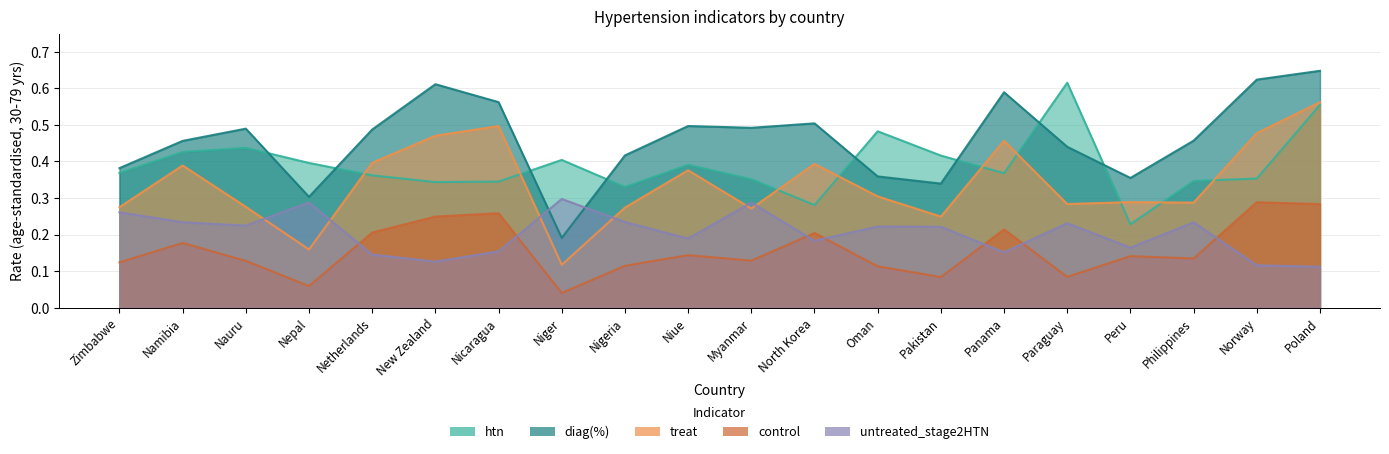

Reading right to left, transcribe all the data shown in this chart.

htn: 0.6	0.4	0.3	0.2	0.6	0.4	0.4	0.5	0.3	0.4	0.4	0.3	0.4	0.3	0.3	0.4	0.4	0.4	0.4	0.4
diag(%): 0.6	0.6	0.5	0.4	0.4	0.6	0.3	0.4	0.5	0.5	0.5	0.4	0.2	0.6	0.6	0.5	0.3	0.5	0.5	0.4
treat: 0.6	0.5	0.3	0.3	0.3	0.5	0.2	0.3	0.4	0.3	0.4	0.3	0.1	0.5	0.5	0.4	0.2	0.3	0.4	0.3
control: 0.3	0.3	0.1	0.1	0.1	0.2	0.1	0.1	0.2	0.1	0.1	0.1	0.0	0.3	0.2	0.2	0.1	0.1	0.2	0.1
untreated_stage2HTN: 0.1	0.1	0.2	0.2	0.2	0.2	0.2	0.2	0.2	0.3	0.2	0.2	0.3	0.2	0.1	0.1	0.3	0.2	0.2	0.3